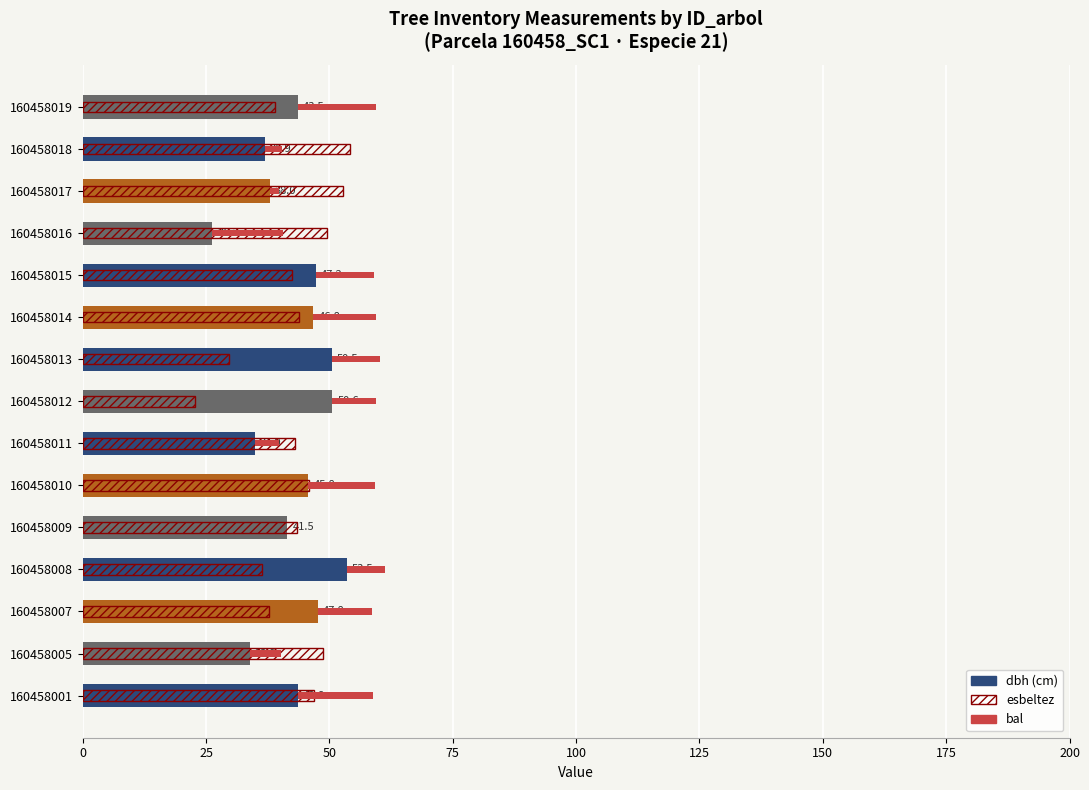

How many categories are shown in the chart?

15